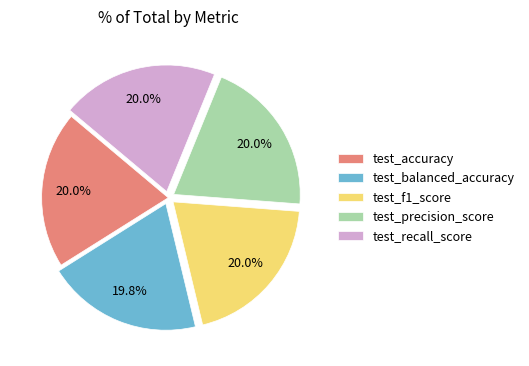

To the nearest percent, what portion does test_accuracy represent?

20%